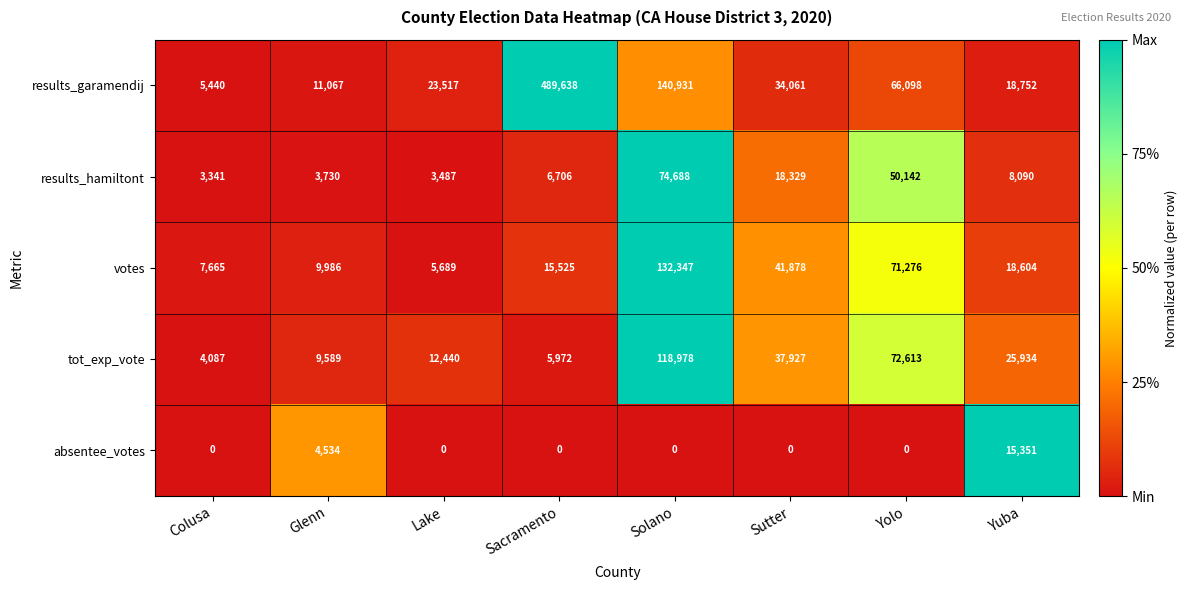

Which series has the largest total across all categories?

results_garamendij